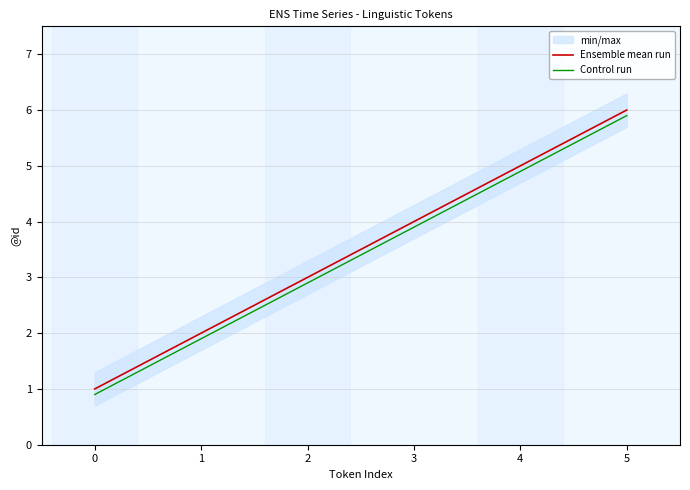

True or false: Ensemble mean run and Control run cross at least once.

False